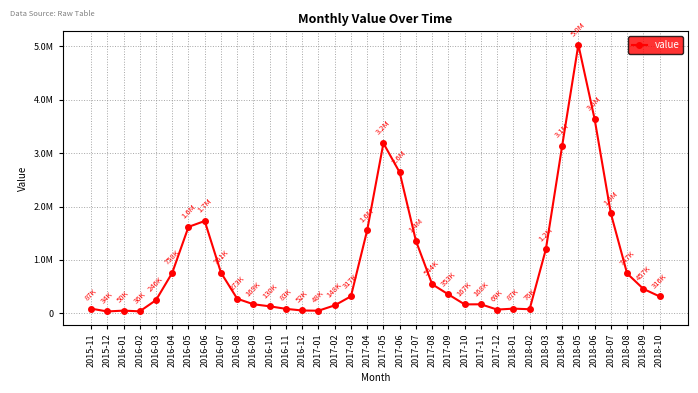

What is the value of the 23rd point from the left?

353042.5